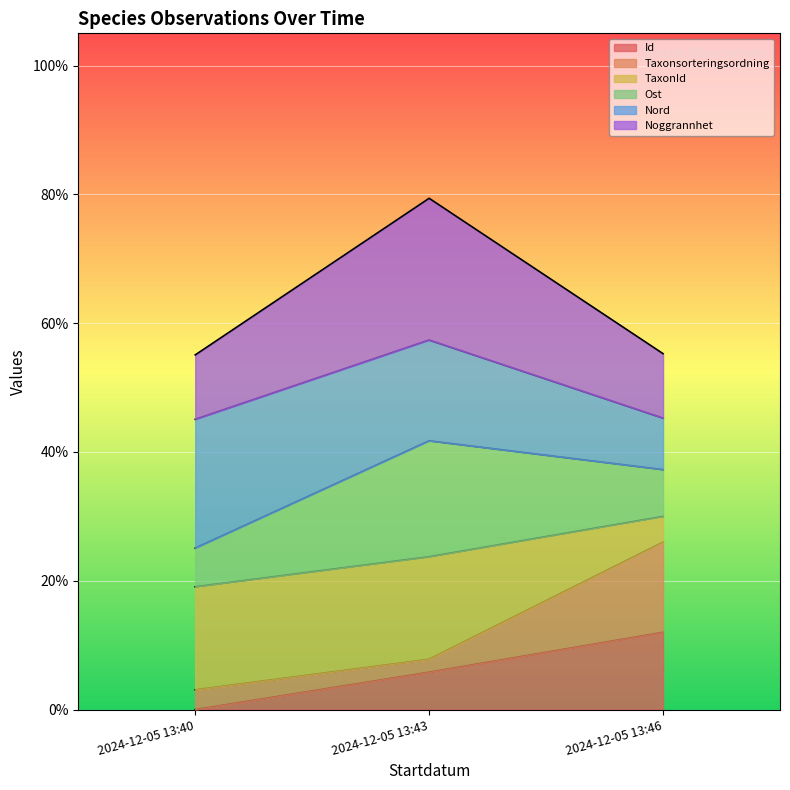

At how many categories does at least one series exceed 0?

3